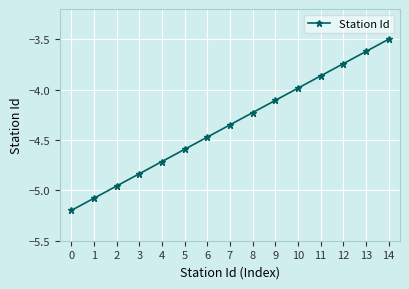

True or false: there are more than 2 points higher than both neighbors.

False